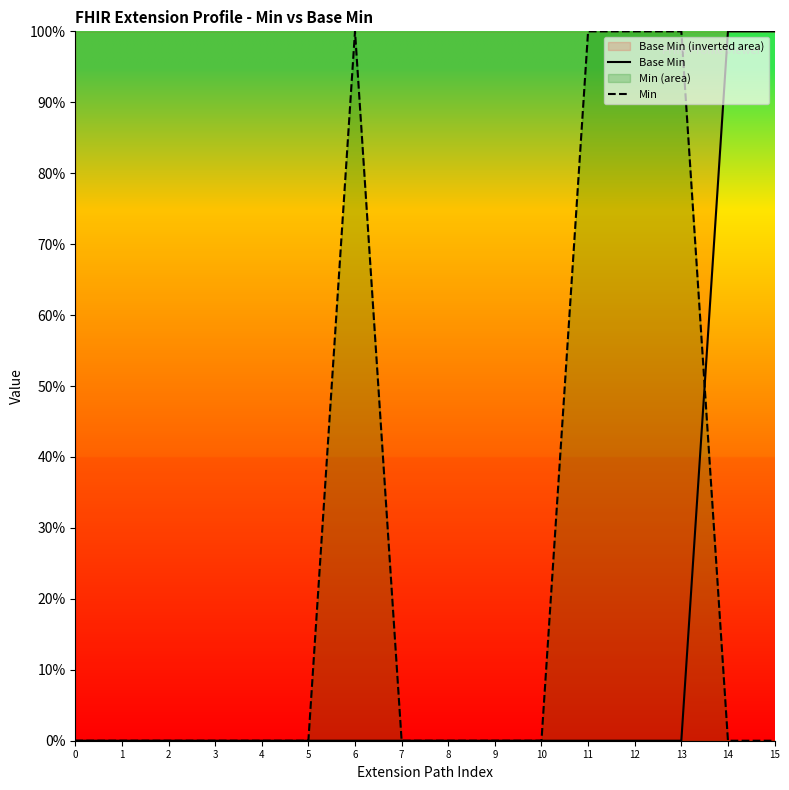

Reading left to right, what are all the values shown in this chart?

Base Min: 0	0	0	0	0	0	0	0	0	0	0	0	0	0	100	100
Min: 0	0	0	0	0	0	100	0	0	0	0	100	100	100	0	0